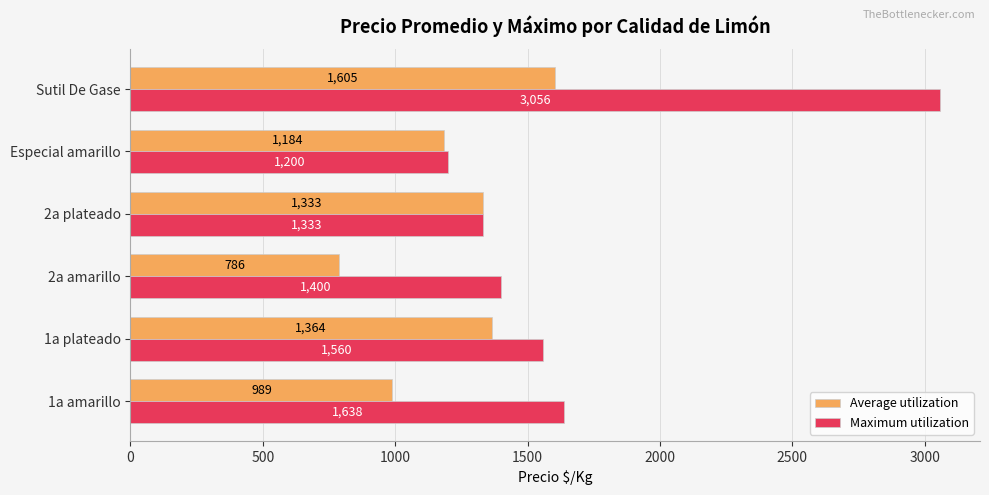

Which series has the widest spread of values?

Maximum utilization